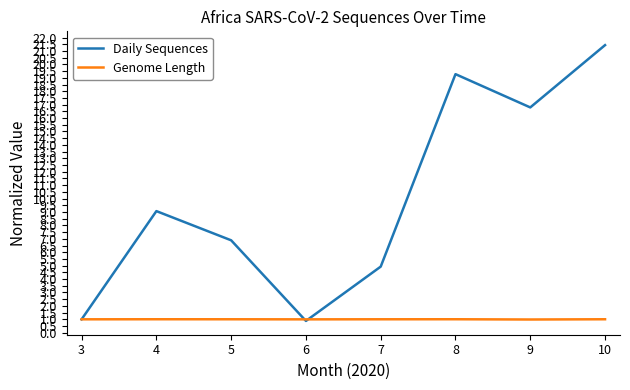

At which label is Daily Sequences closest to 11?

4